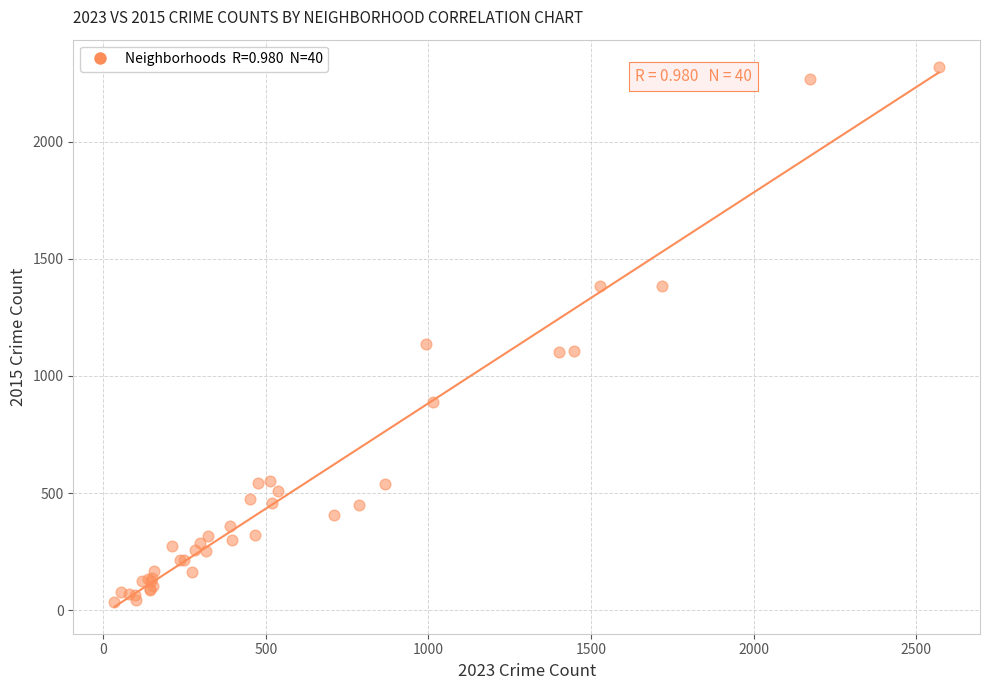

What Y value in the scatter plot is closest to 1178?

1138